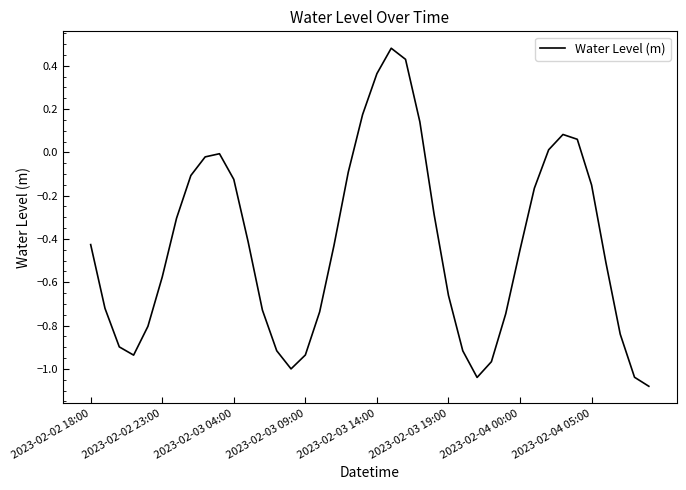

Is this an area chart (filled region under the line)?

No